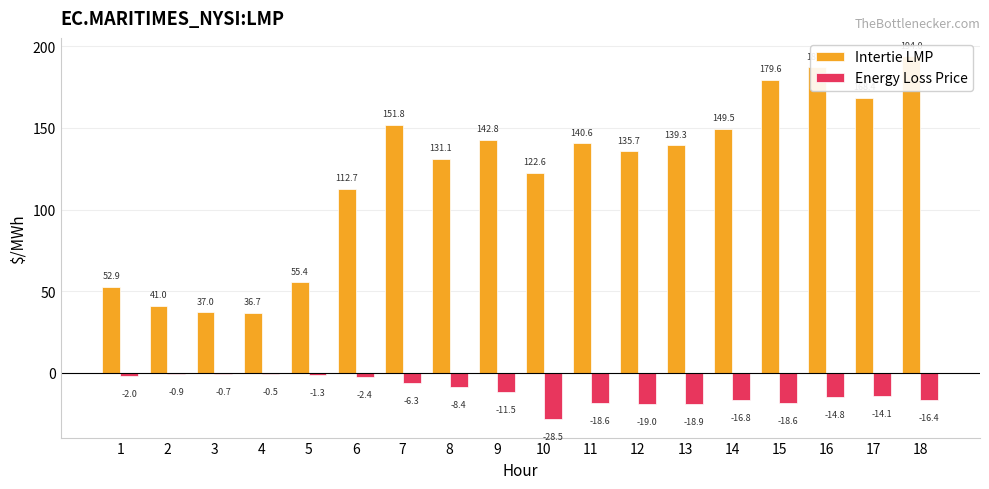

Are the bars grouped side by side (vs. stacked)?

Yes